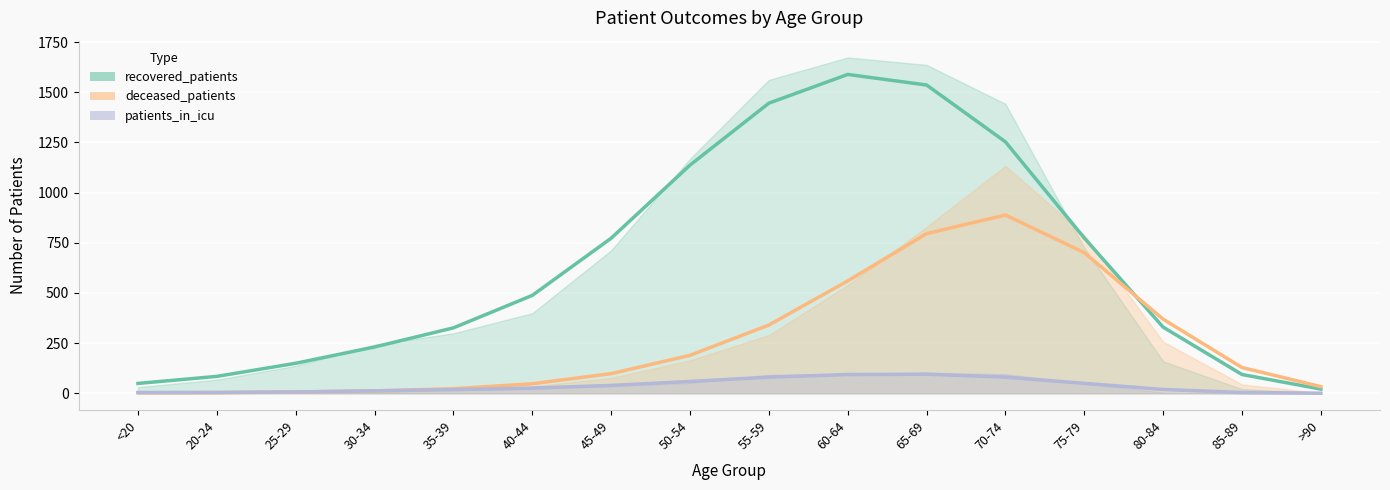

Reading left to right, transcribe all the data shown in this chart.

recovered_patients: 49.1	84.2	149.5	230.7	325.9	487.7	772.4	1136.6	1445.3	1588.4	1535.8	1252.7	773.7	329.5	93.6	20.9
deceased_patients: 2.5	3.5	6.6	11.8	22.9	47.4	97.8	189.1	340.0	559.7	795.4	888.0	700.7	369.1	128.3	33.1
patients_in_icu: 4.0	4.4	6.9	12.3	18.3	26.1	39.1	58.8	80.4	93.4	94.9	80.4	49.5	19.1	4.0	0.5